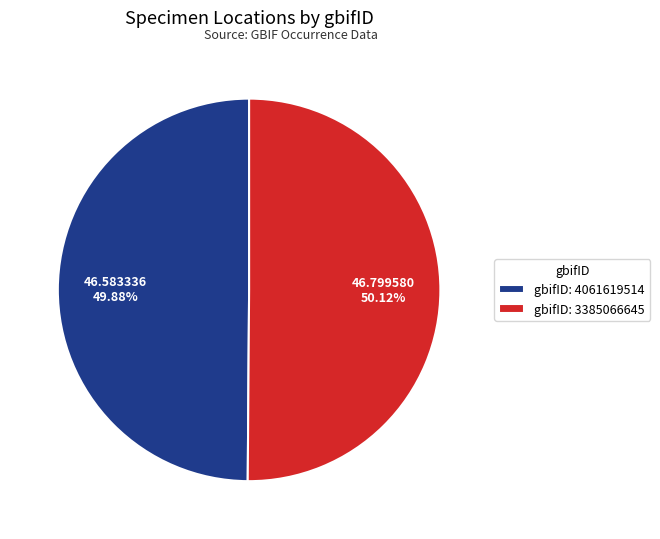

What is the ratio of the value at gbifID: 4061619514 to the value at gbifID: 3385066645?

1.0